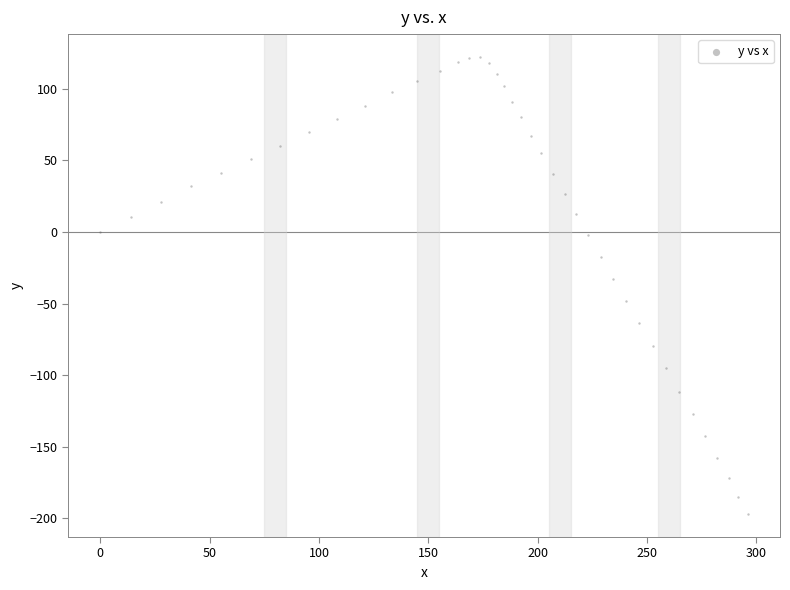

What is the range of X values (max minus min)?

296.0